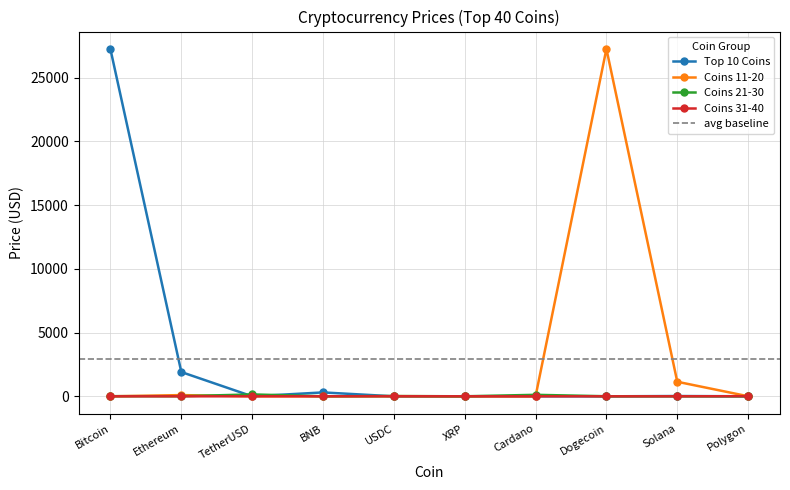

Reading left to right, list all the values displayed in this chart.

Top 10 Coins: Bitcoin=27226.0	Ethereum=1905.7	TetherUSD=1.0	BNB=306.2	USDC=1.0	XRP=0.5	Cardano=0.4	Dogecoin=0.1	Solana=22.2	Polygon=0.9
Coins 11-20: Bitcoin=0.1	Ethereum=95.8	TetherUSD=5.3	BNB=1.0	USDC=14.9	XRP=0.0	Cardano=1.0	Dogecoin=27263.4	Solana=1142.0	Polygon=5.0
Coins 21-30: Bitcoin=10.8	Ethereum=6.5	TetherUSD=148.7	BNB=2.3	USDC=18.4	XRP=1.7	Cardano=116.7	Dogecoin=4.8	Solana=4.7	Polygon=0.1
Coins 31-40: Bitcoin=0.8	Ethereum=0.1	TetherUSD=1.2	BNB=3.0	USDC=3.3	XRP=2.7	Cardano=0.6	Dogecoin=0.0	Solana=1.1	Polygon=9.3